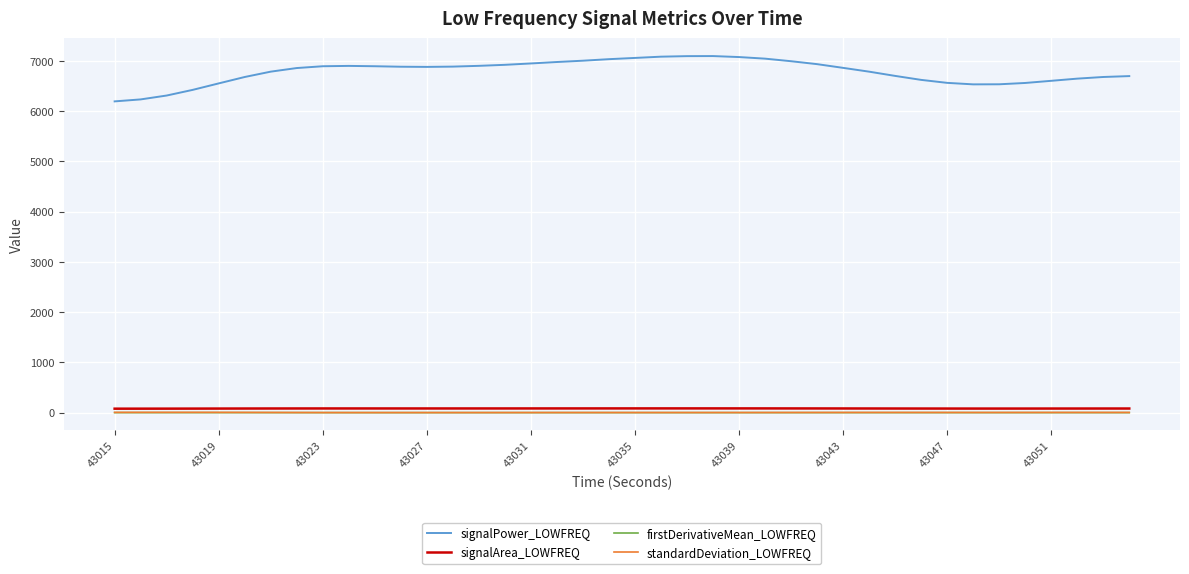

What is the lowest value of the signalPower_LOWFREQ series?

6196.7